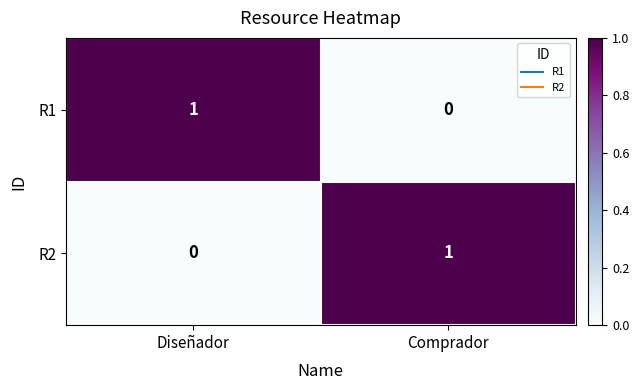

Is the value of R2 at Comprador greater than the value of R1 at Comprador?

Yes